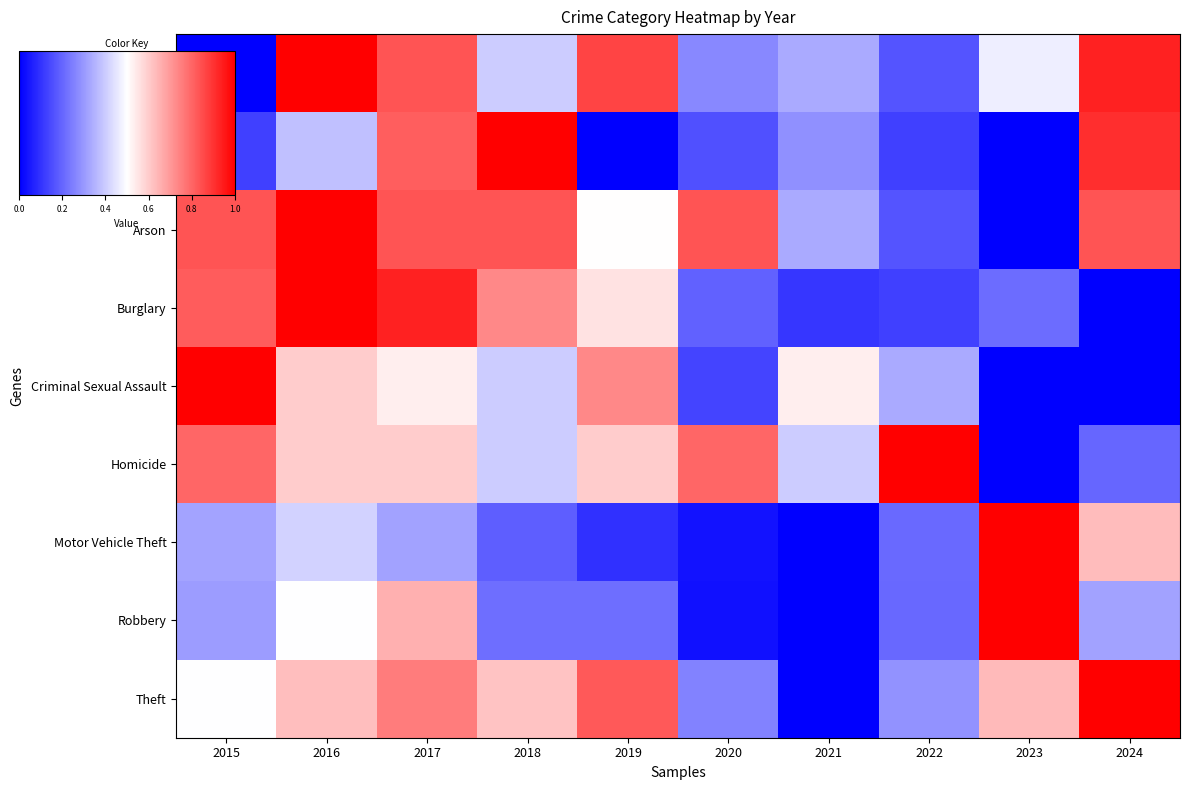

What is the total value across all series at 2016?

6.1